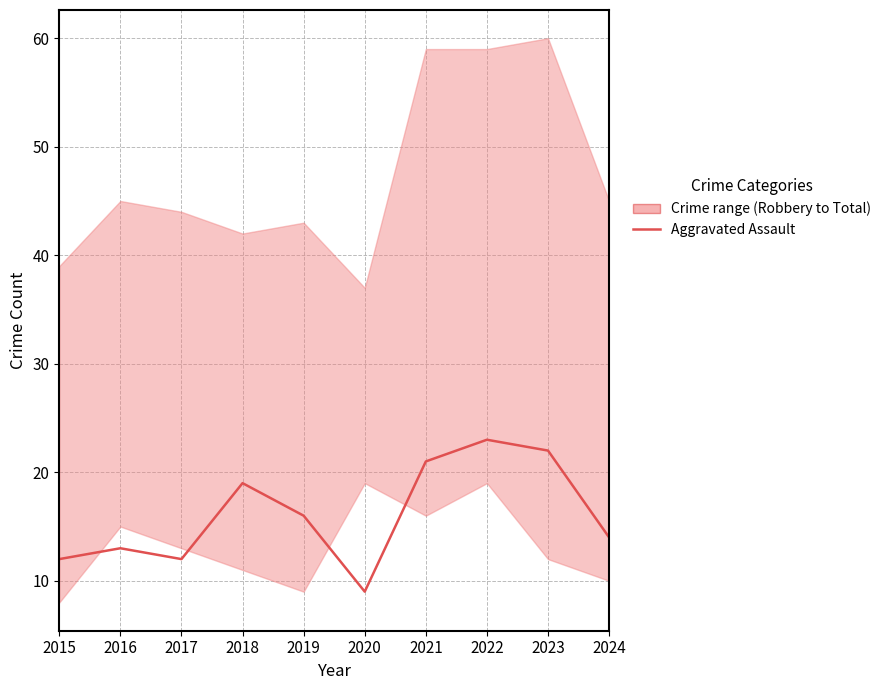

What is the change in value from 2020 to 2021?

+12